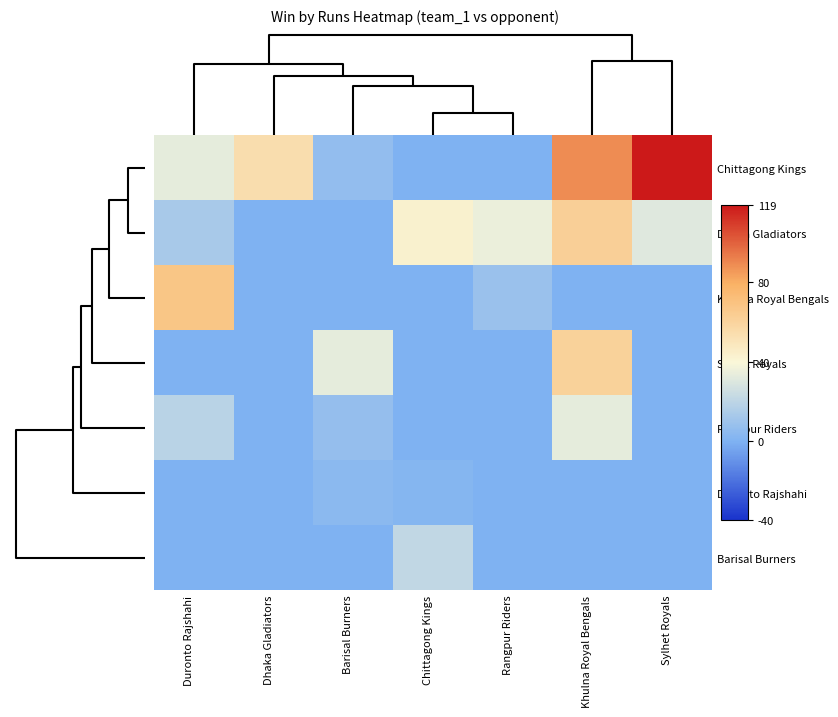

Count the number of categories in the chart.

7